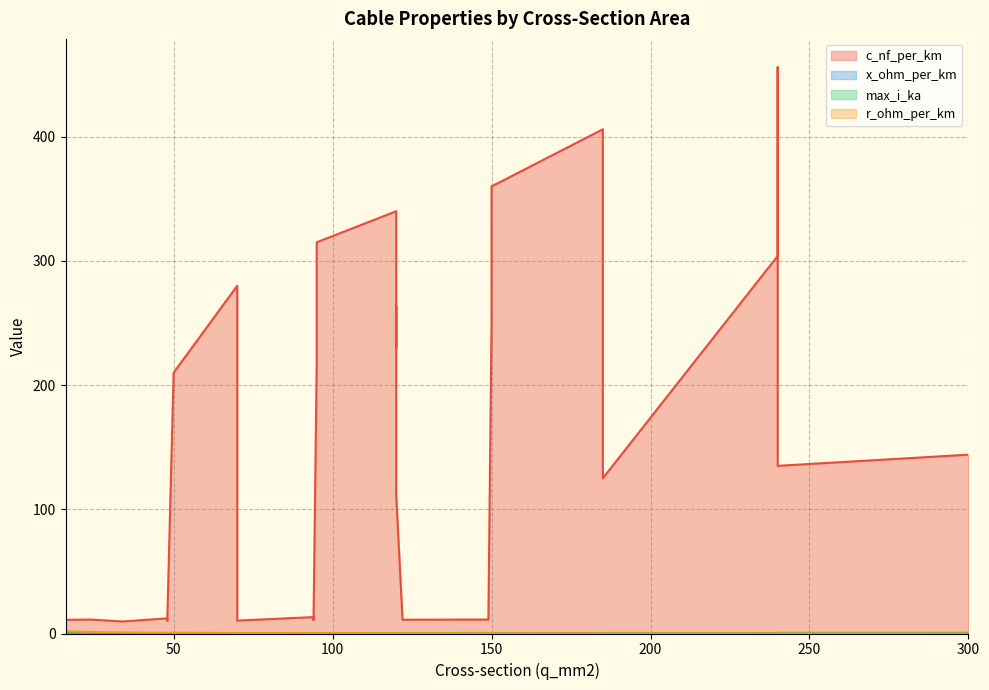

What is the smallest value displayed?

0.1